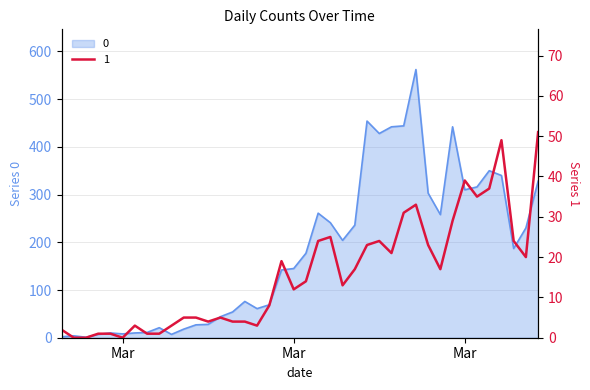

At which label is 0 closest to 281?

2020-03-19